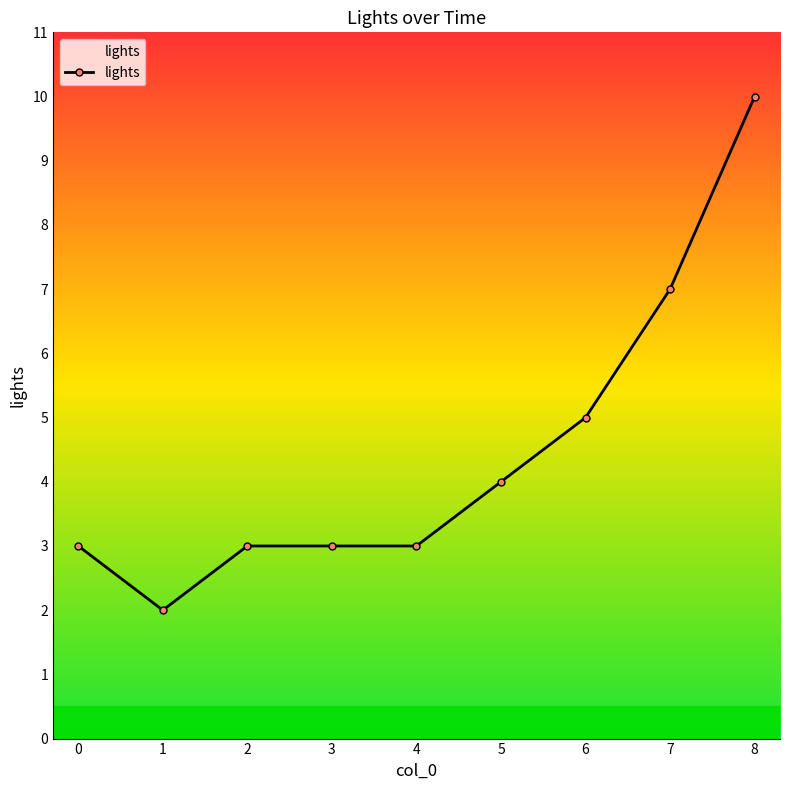

Does the chart have visible grid lines?

No